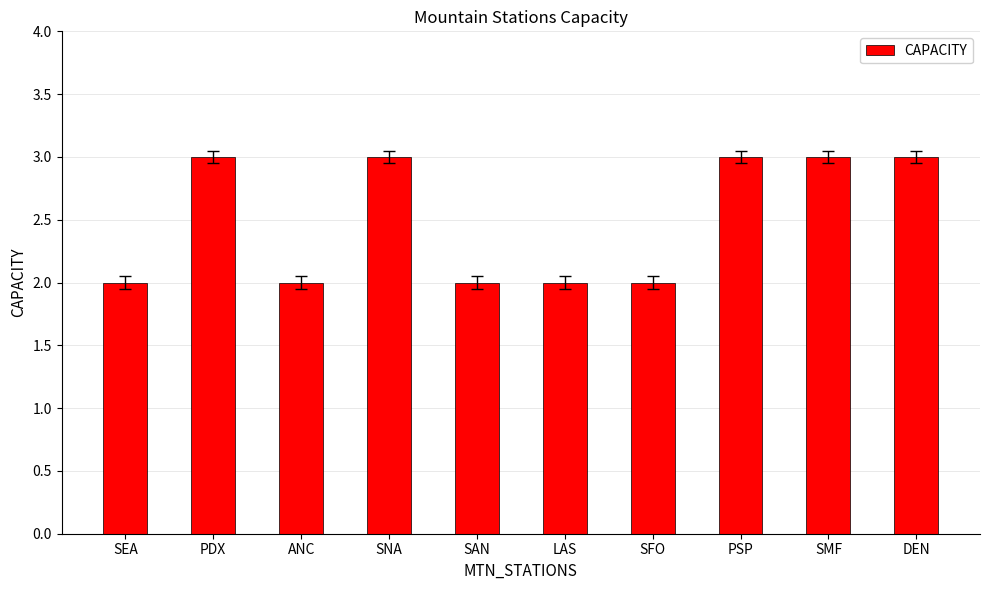

What is the maximum value shown in the chart?

3